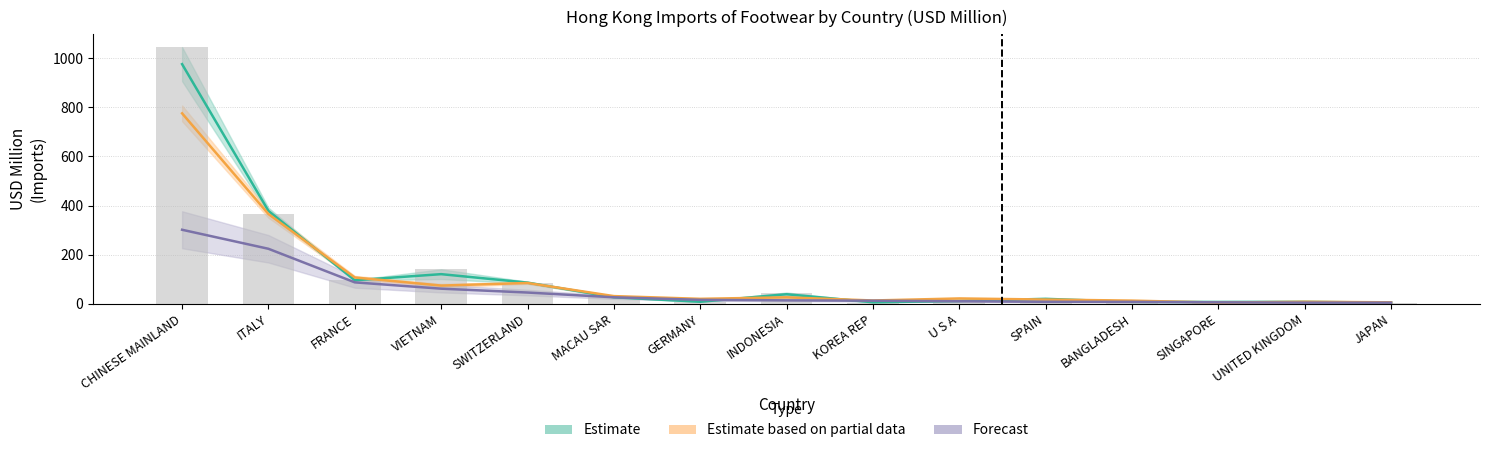

The Estimate based on partial data series shows 365.5 at ITALY. True or false?

True